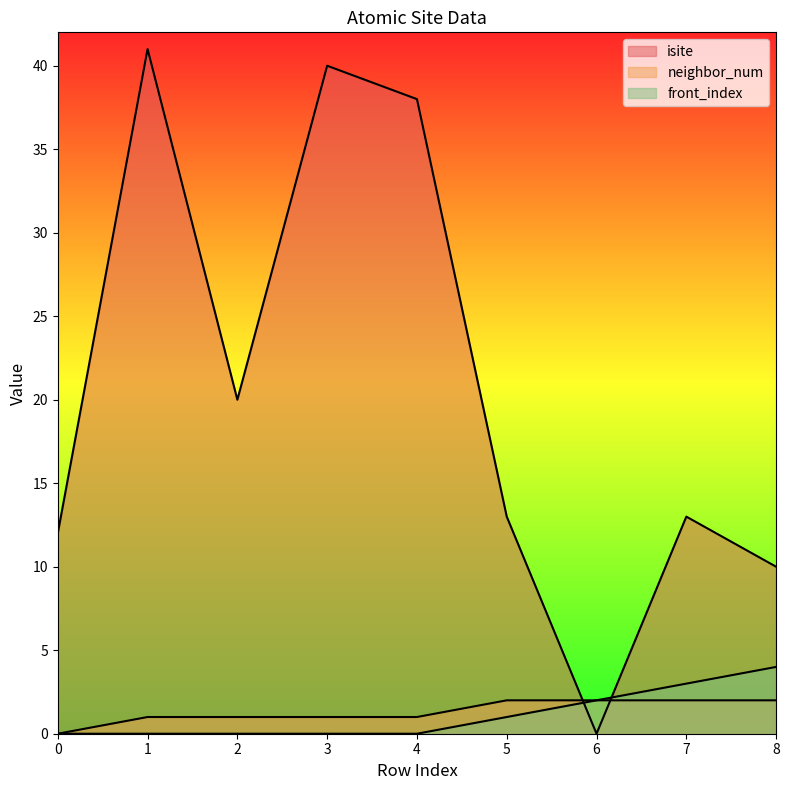

Which series has the widest spread of values?

isite